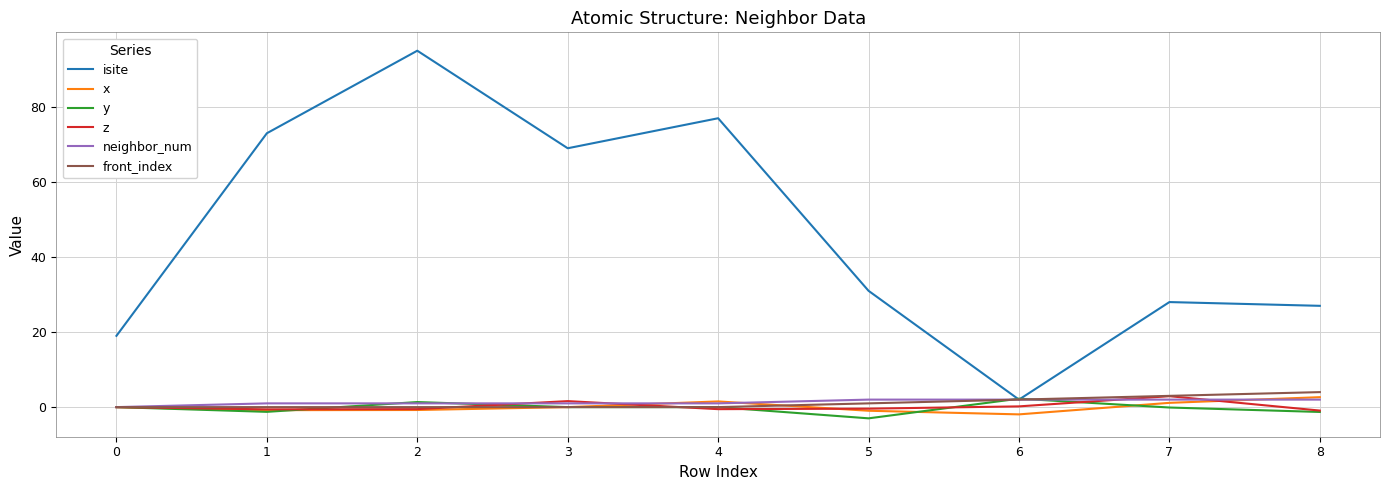

True or false: front_index has a value of 4.0 at 8.

True